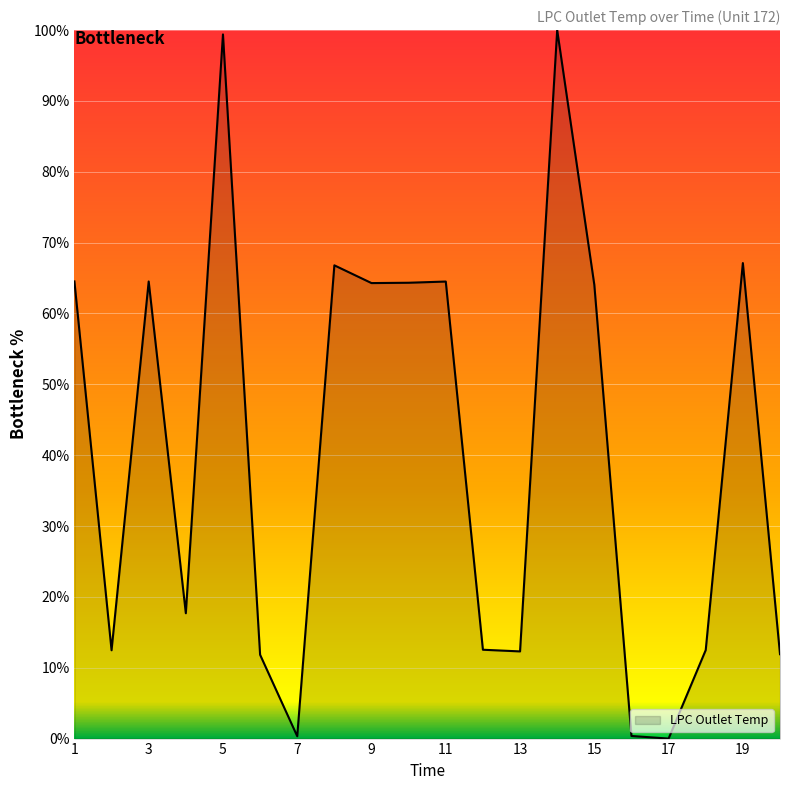

How many categories are shown in the chart?

20